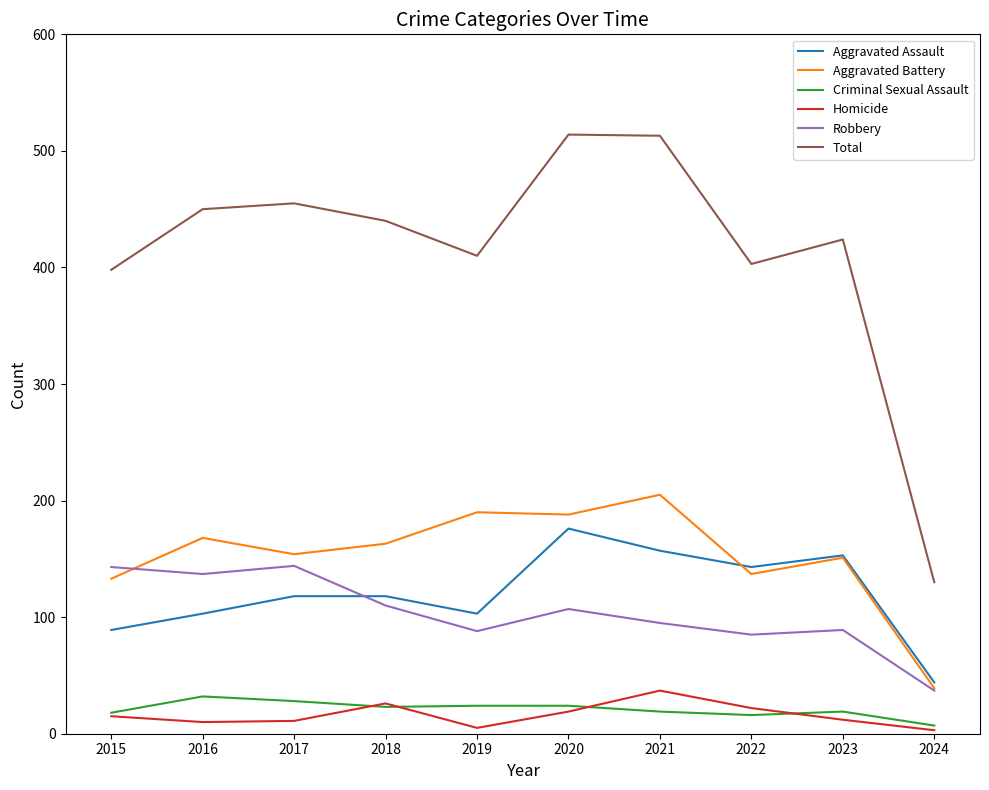

True or false: Robbery has more than 1 interior local peaks.

True